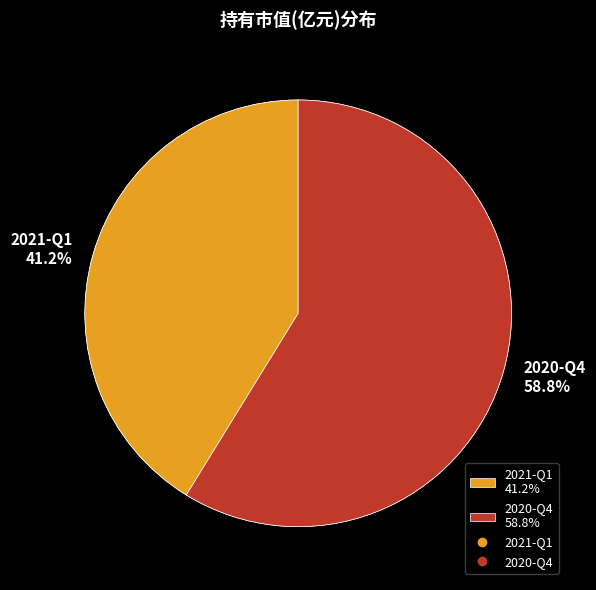

Combined, what portion of the pie is 2021-Q1 and 2020-Q4?

100.0%